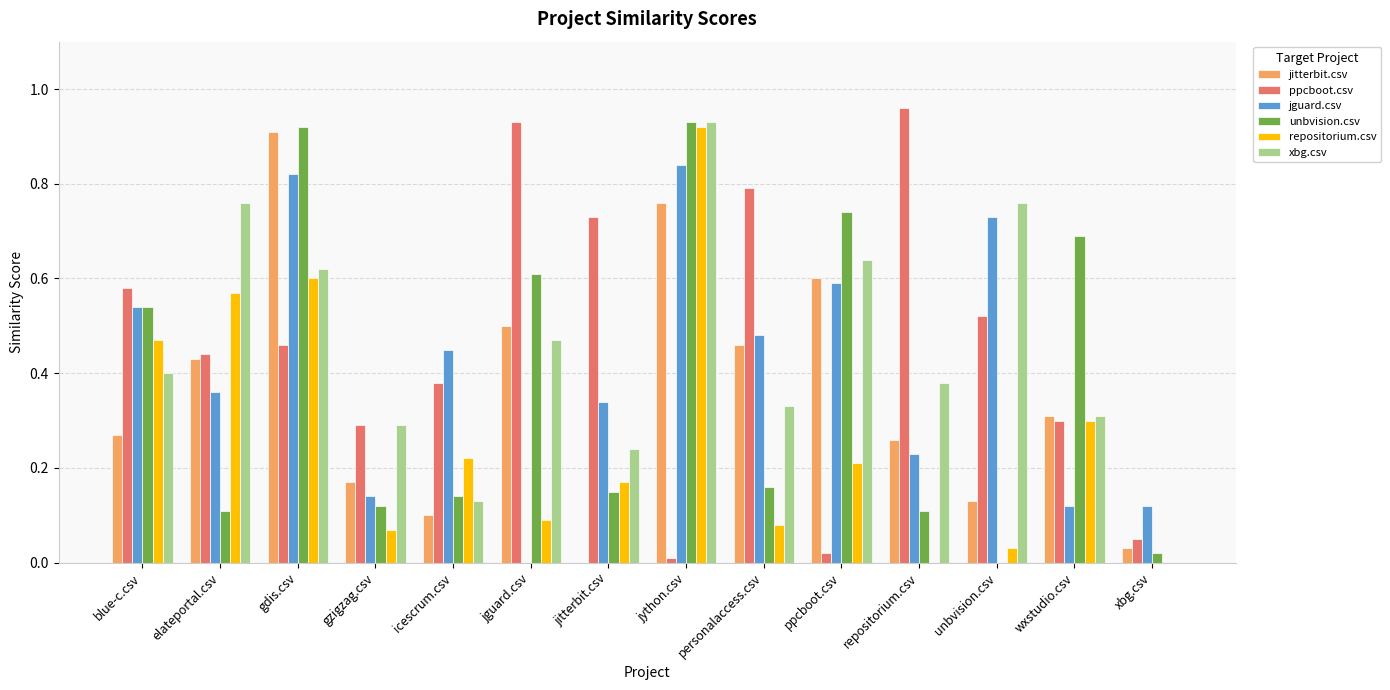

What are all the series names shown in the legend?

jitterbit.csv, ppcboot.csv, jguard.csv, unbvision.csv, repositorium.csv, xbg.csv